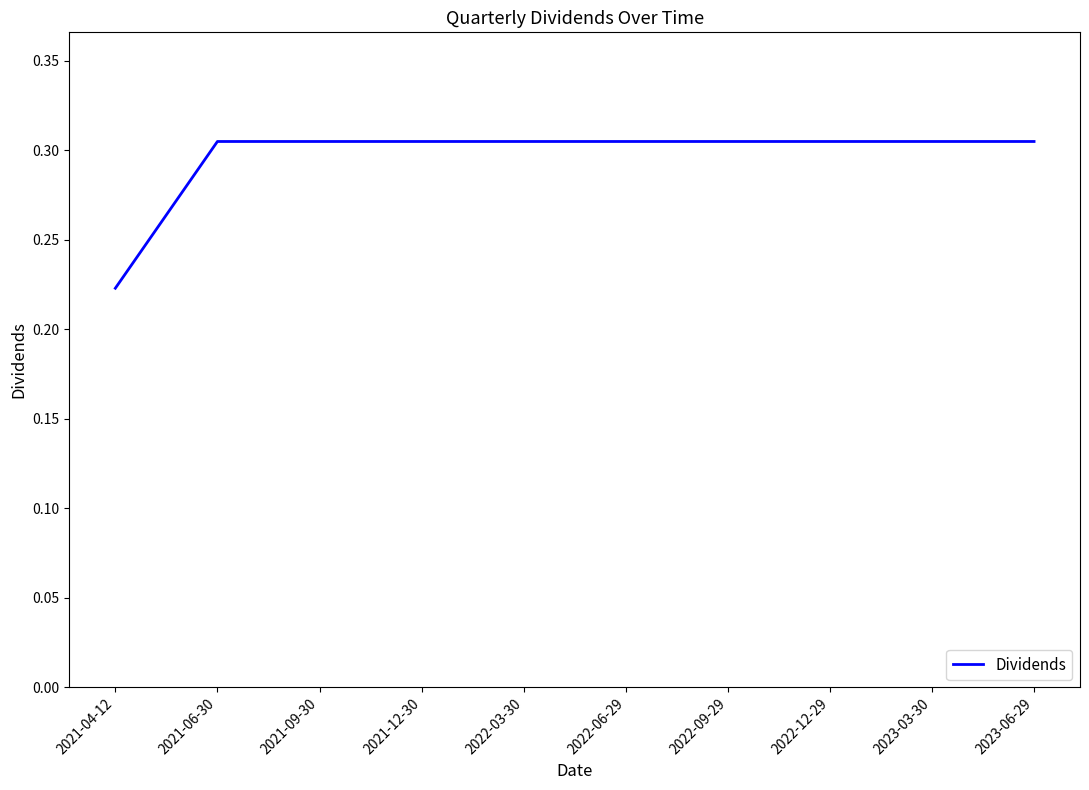

At which category does the chart reach its minimum across all series?

2021-04-12